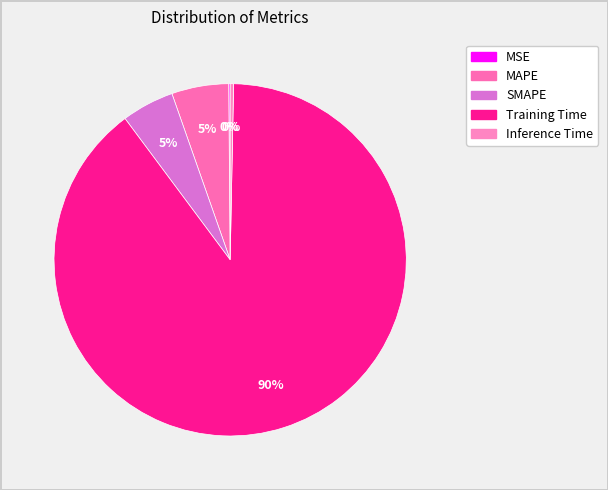

Which has a higher value, SMAPE or Training Time?

Training Time